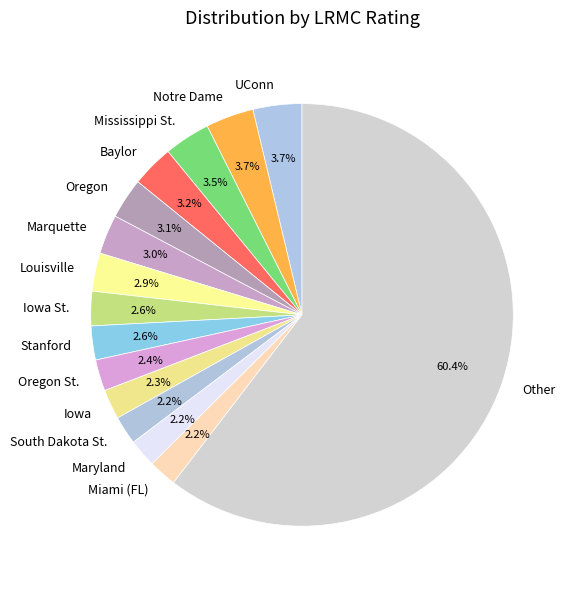

Is the sum of Louisville and Iowa St. greater than half?

No